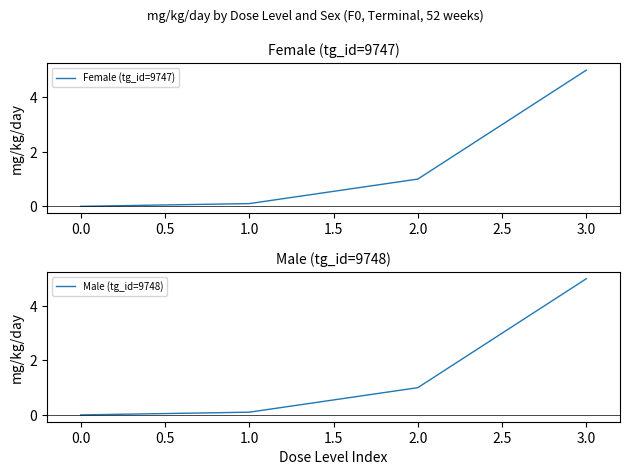

How many data points in Female (tg_id=9747) are less than 1?

2